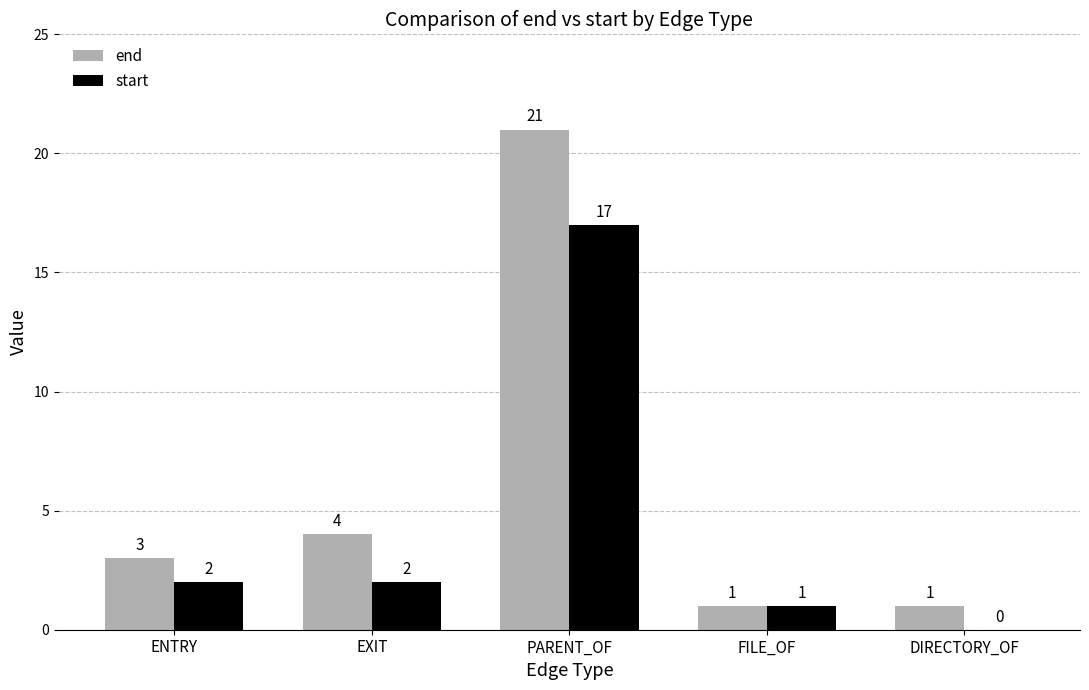

The end series shows 2 at FILE_OF. True or false?

False